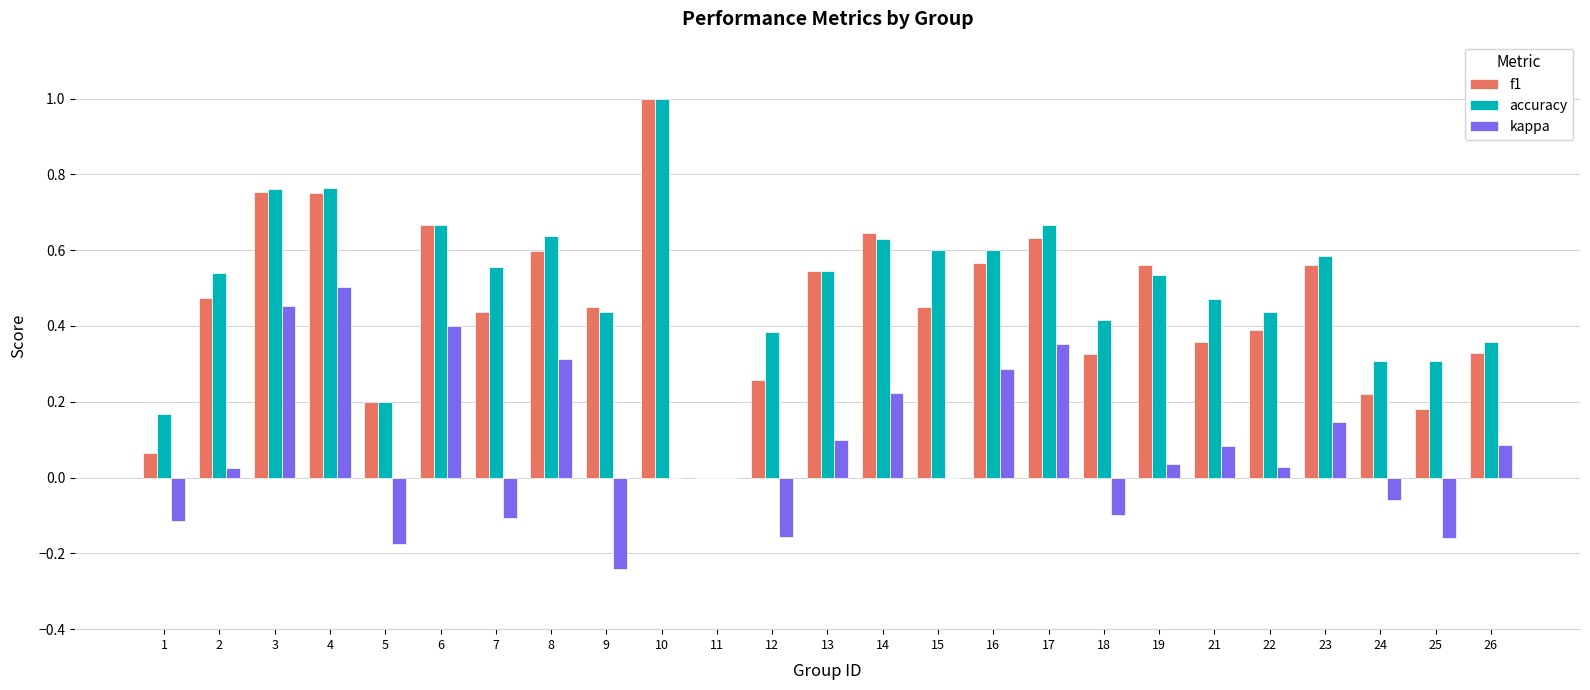

What are all the series names shown in the legend?

f1, accuracy, kappa